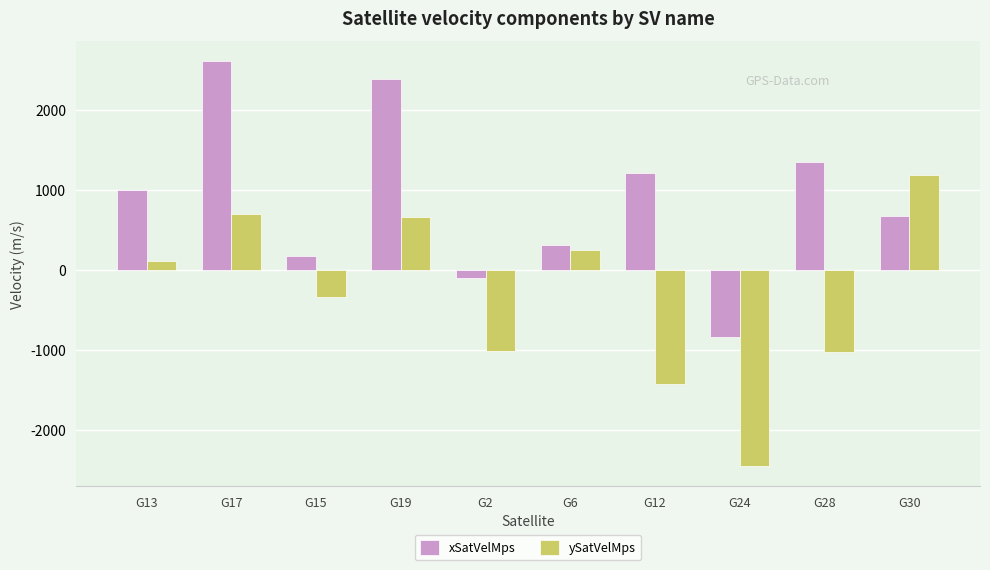

True or false: xSatVelMps has a value of 373.0 at G30.

False